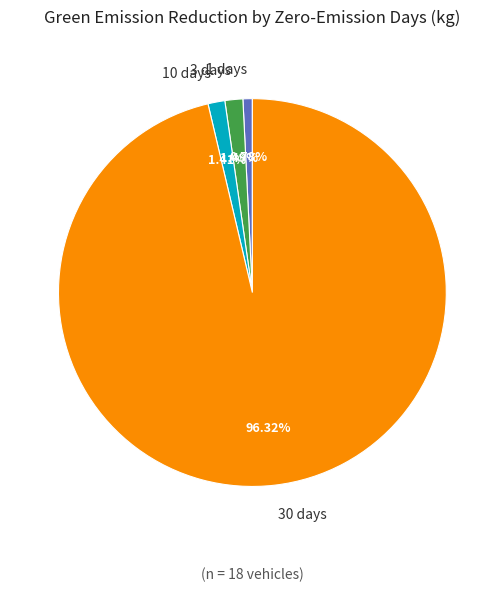

Is there a majority slice in this chart?

Yes